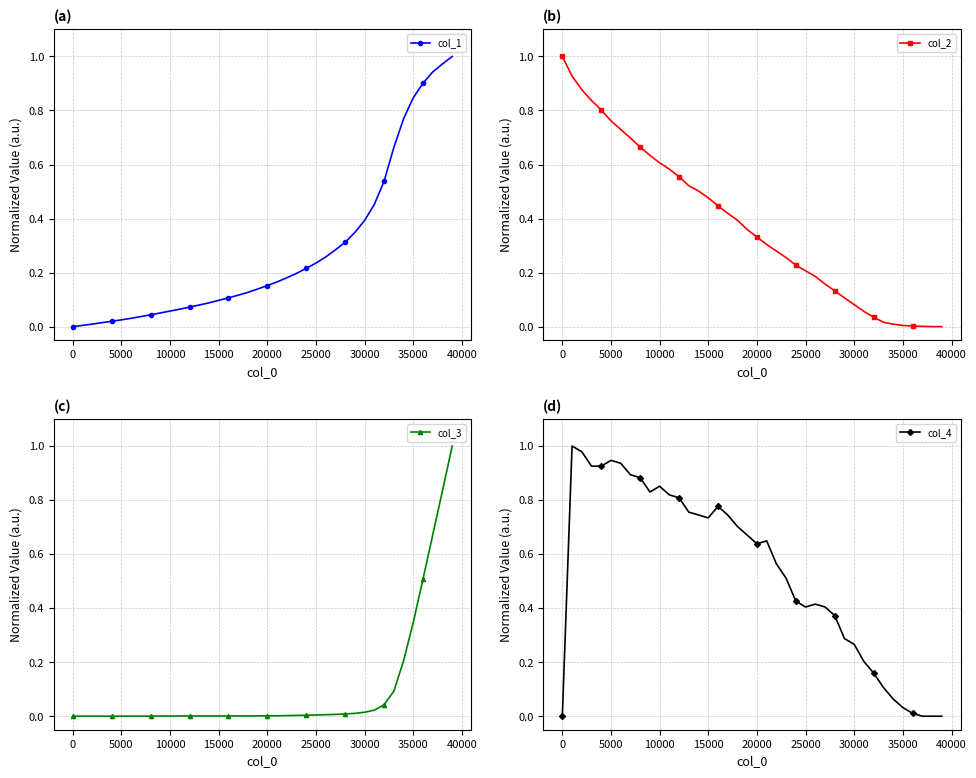

True or false: col_1 and col_2 intersect in this chart.

True